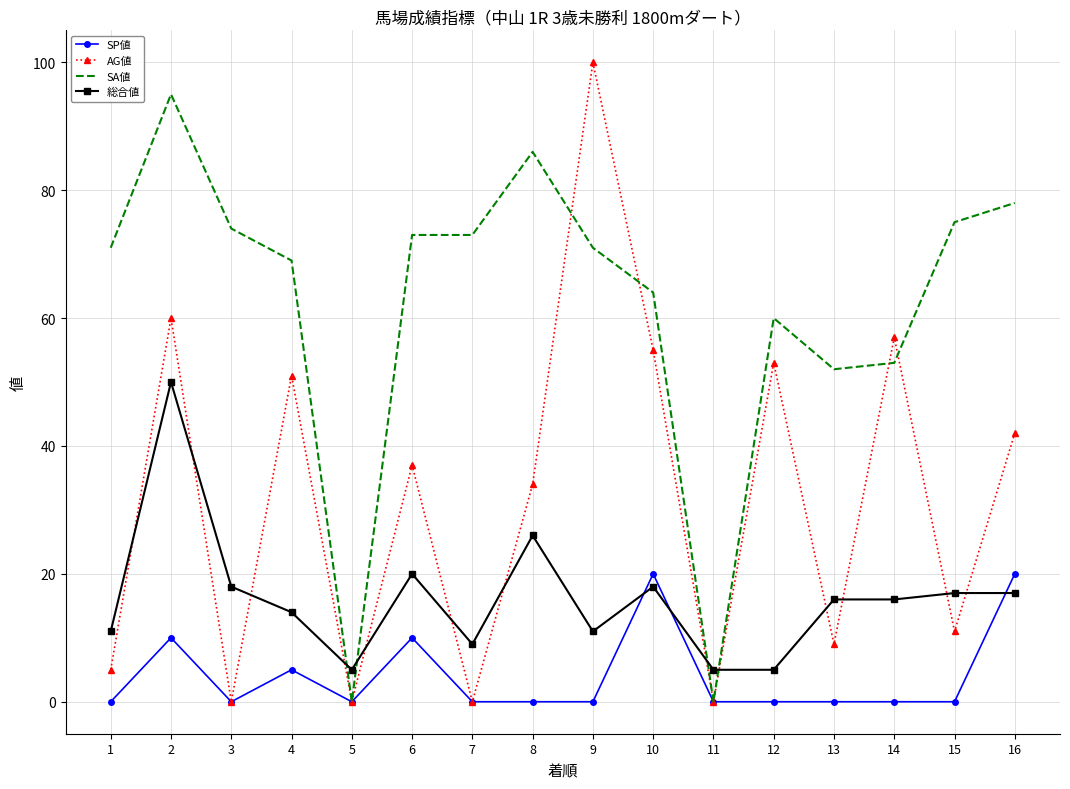

What is the greatest value displayed?

100